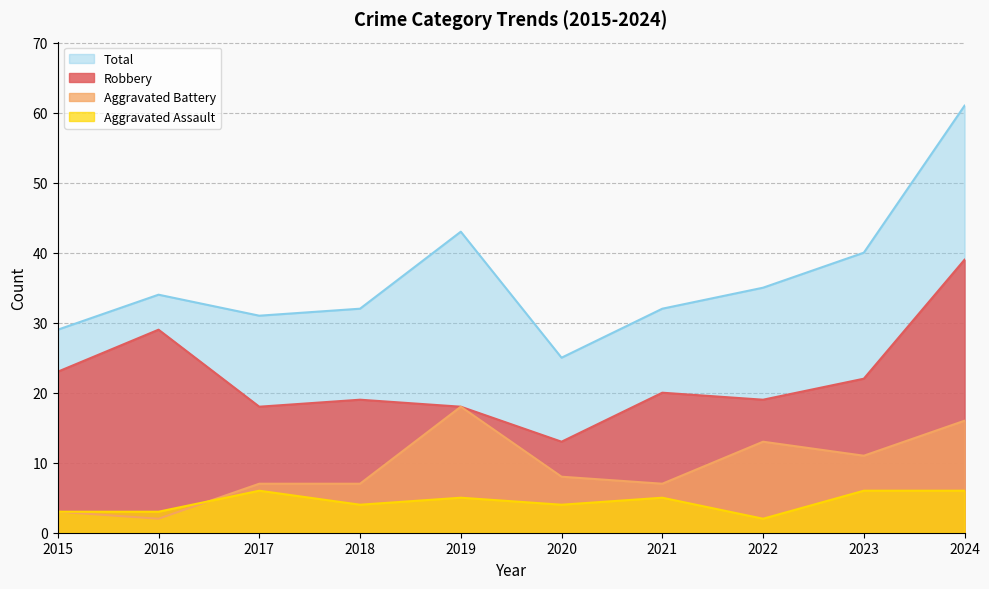

Between 2023 and 2020, which is larger?

2023